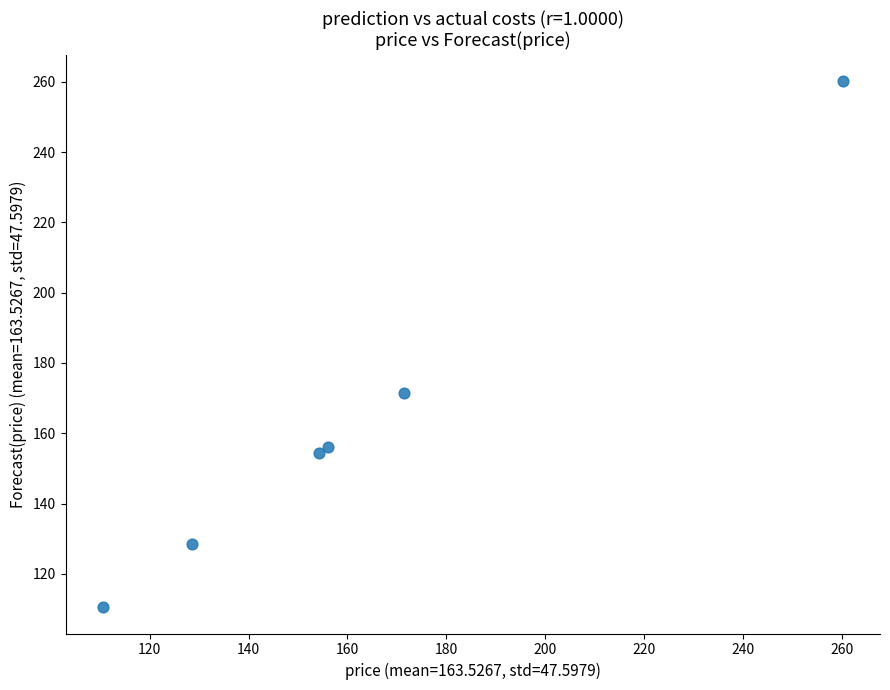

What Y value in the scatter plot is closest to 185?

171.5